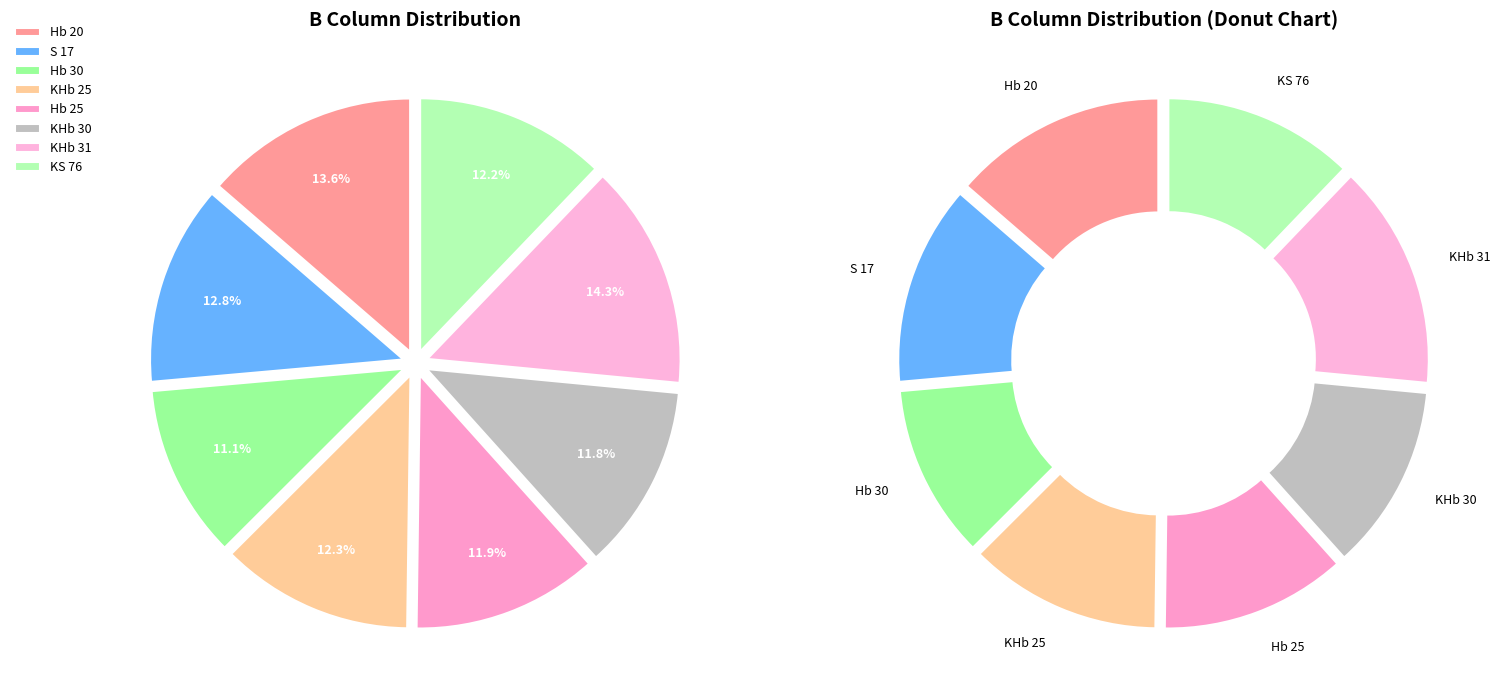

To the nearest percent, what is the difference between the largest and smallest slice percentages?

3%